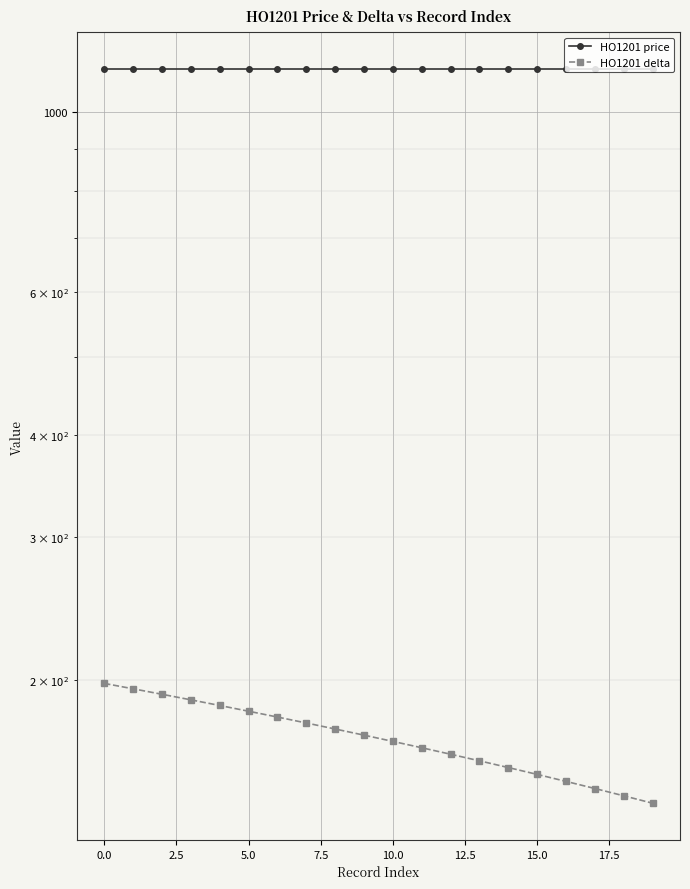

True or false: HO1201 delta has more than 1 points higher than both neighbors.

False